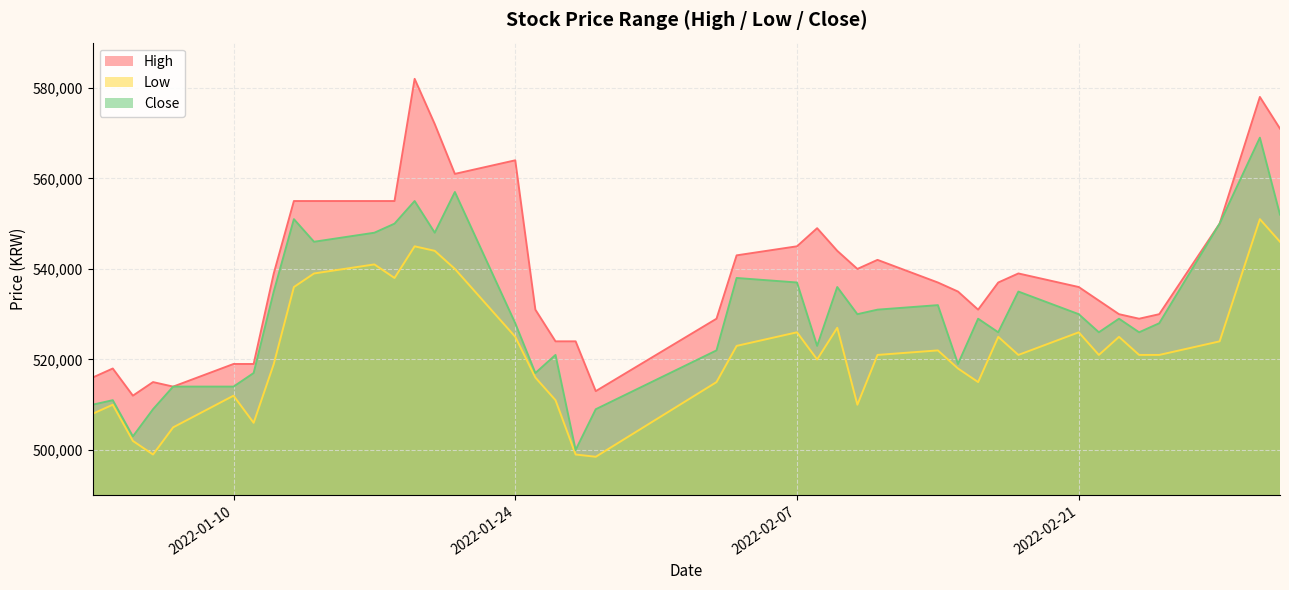

In Low, how many points are higher than both neighbors (excluding endpoints)?

11